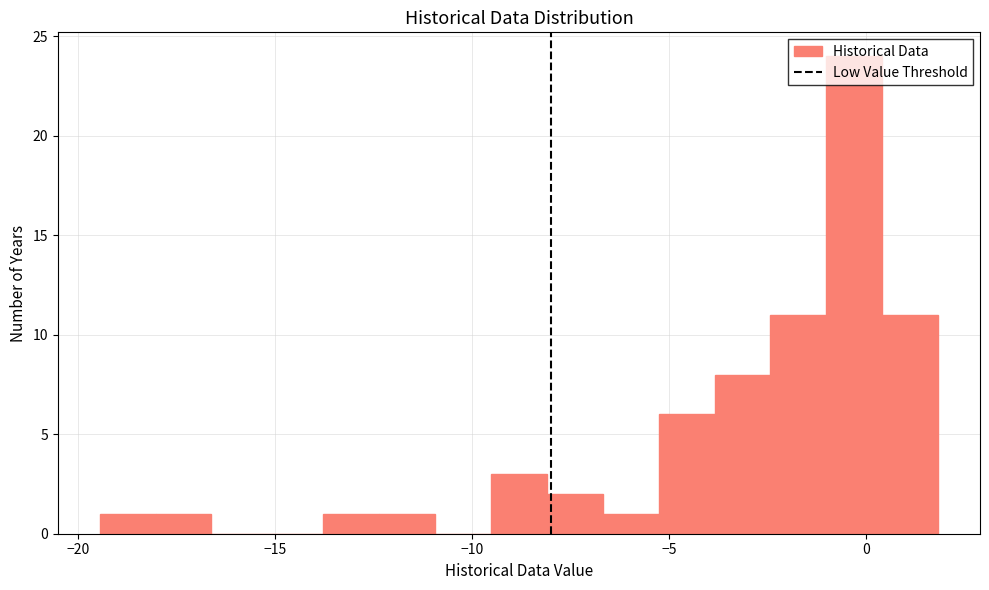

Around what value on the x-axis is the tallest bar? Give the approximate position of its centre, as read against the axis.

-0.5